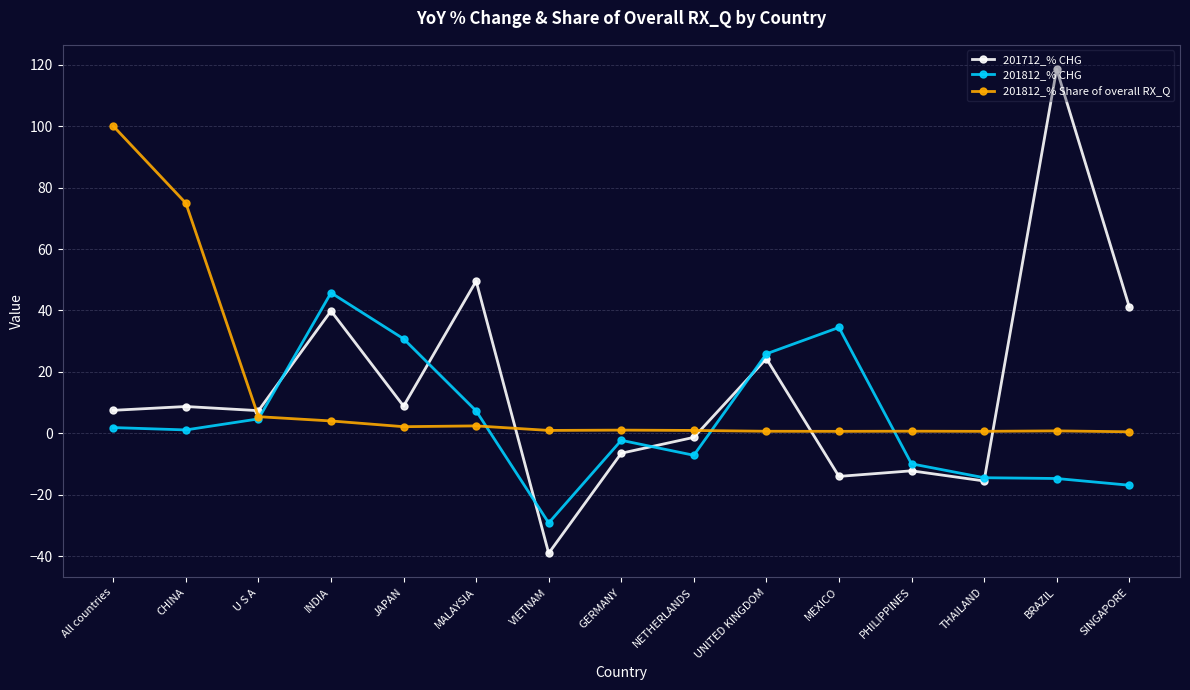

Which series changed the most between INDIA and UNITED KINGDOM?

201812_% CHG